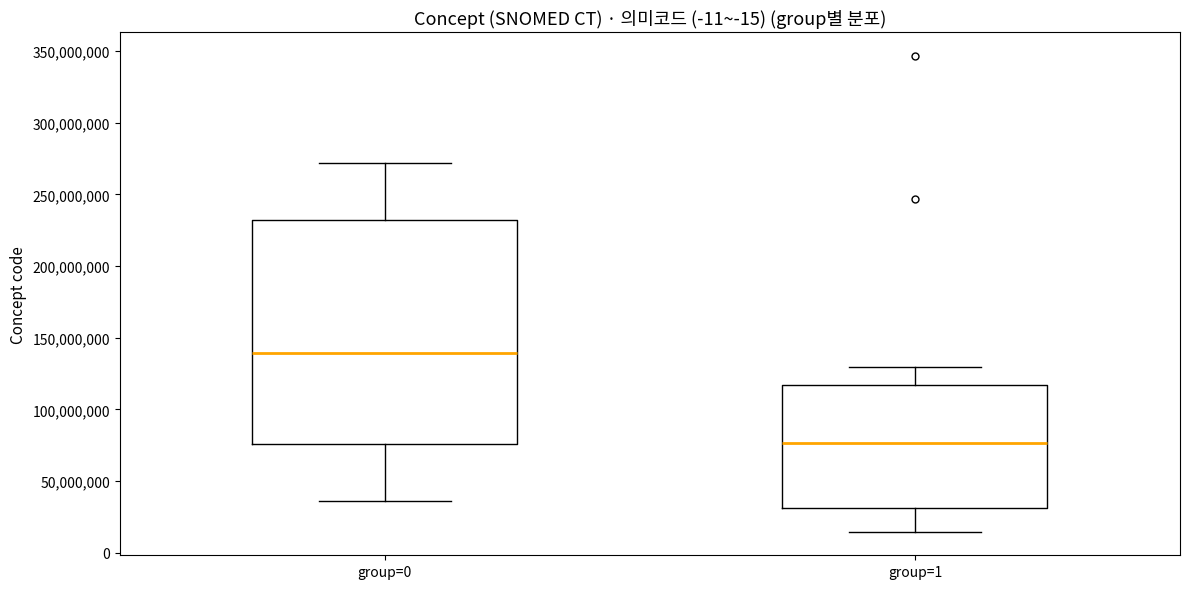

Comparing the boxes themselves (not the whiskers), which one is the tallest?

group=0